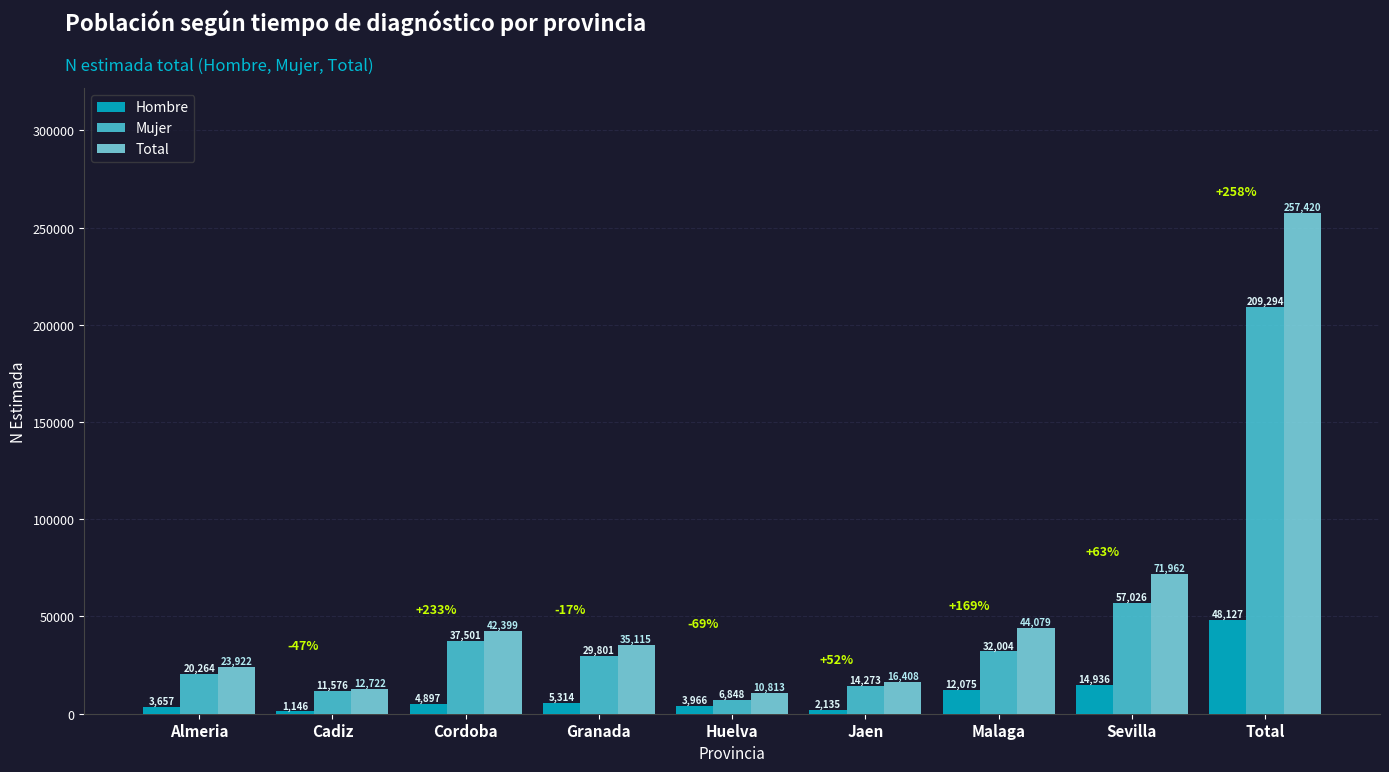

What is the difference between the maximum and minimum values in the Mujer series?

202446